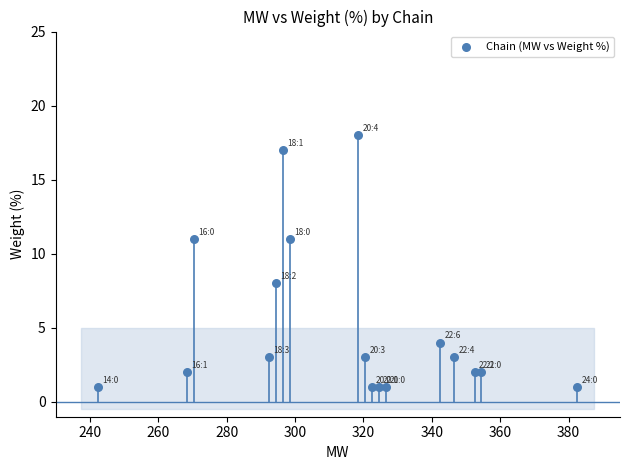

What is the range of Y values (max minus min)?

17